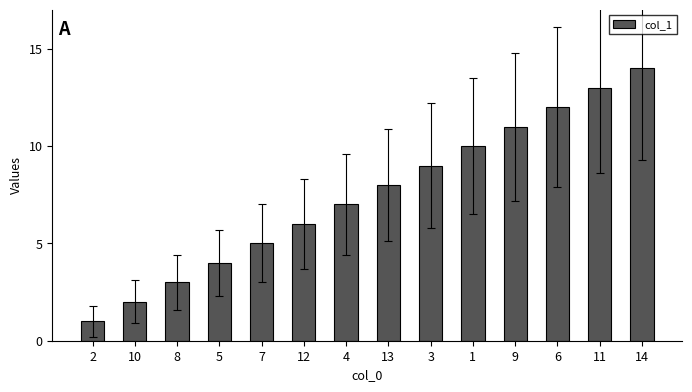

Are the bars grouped side by side (vs. stacked)?

No